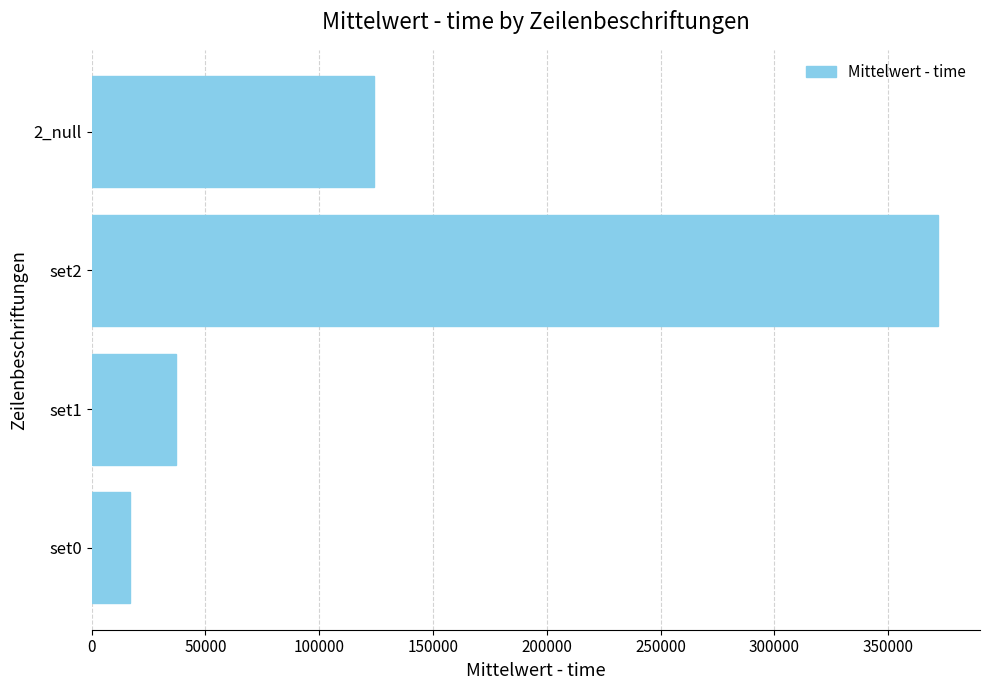

Read the value at 2_null.

124007.3